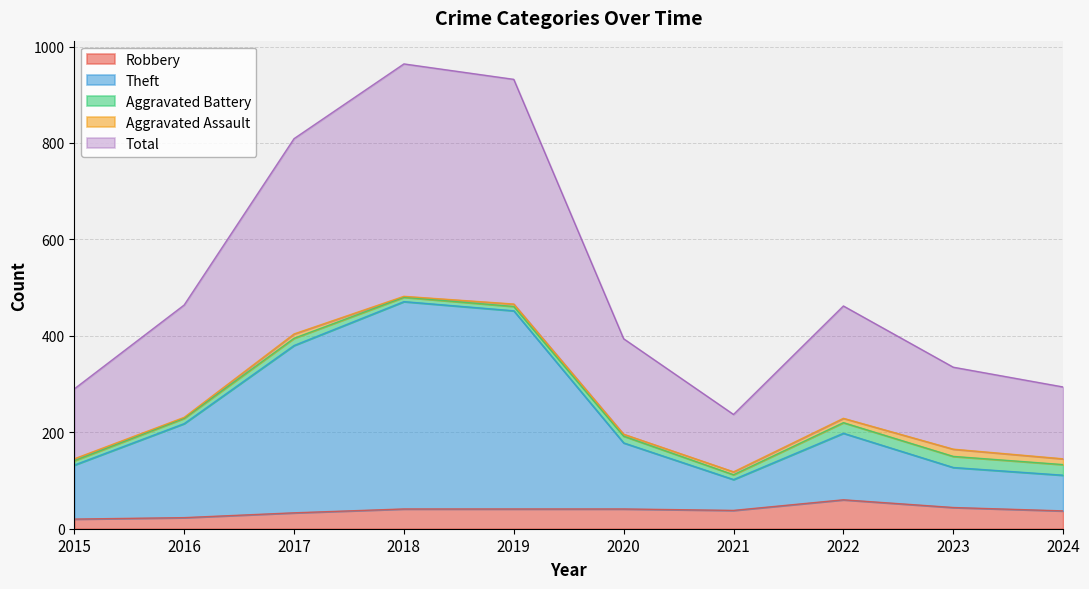

True or false: Robbery and Total intersect in this chart.

False